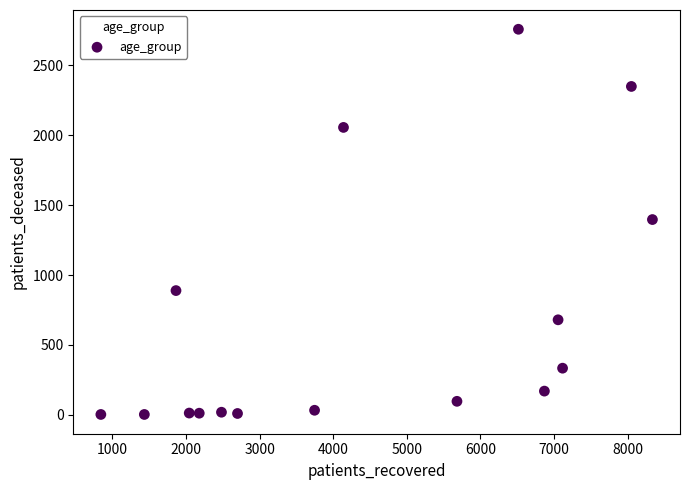

What is the range of X values (max minus min)?

7495